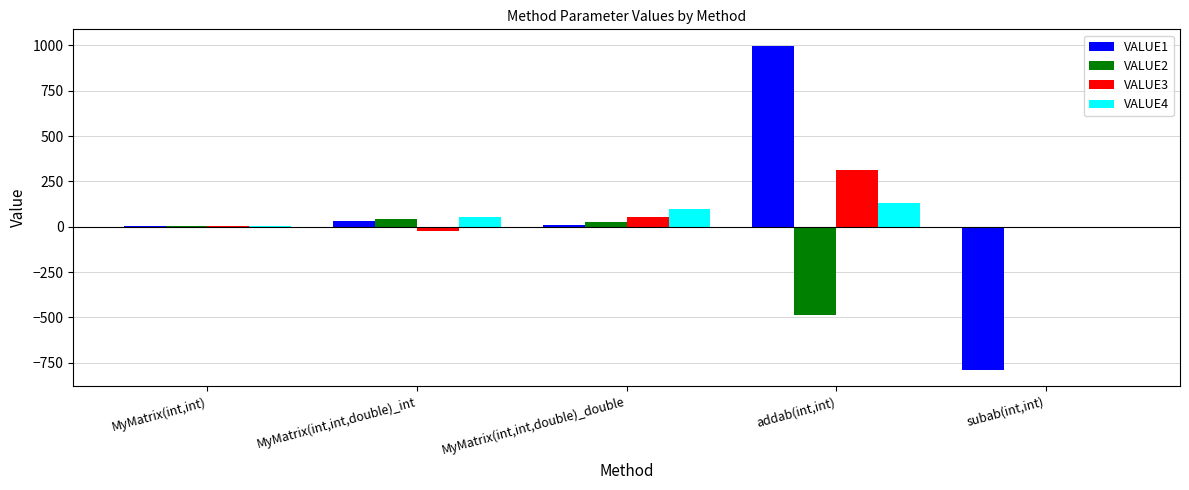

True or false: VALUE1 has a value of 999 at addab(int,int).

True